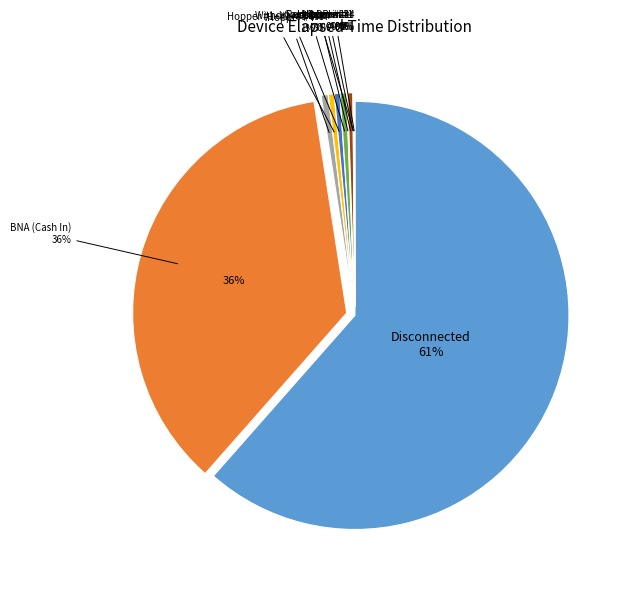

True or false: Hopper #1 accounts for 0% of the total.

True